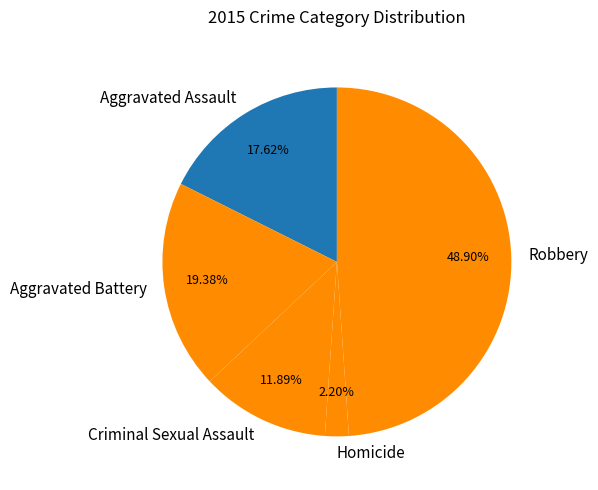

Count the number of slices in the pie.

5